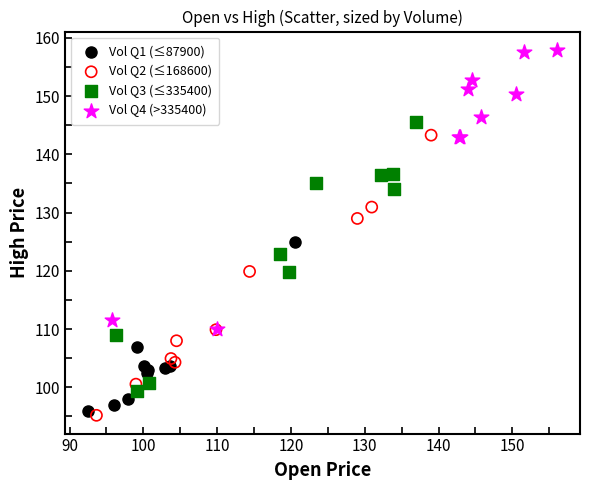

Which series reaches the maximum Y coordinate?

Vol Q4 (>335400)